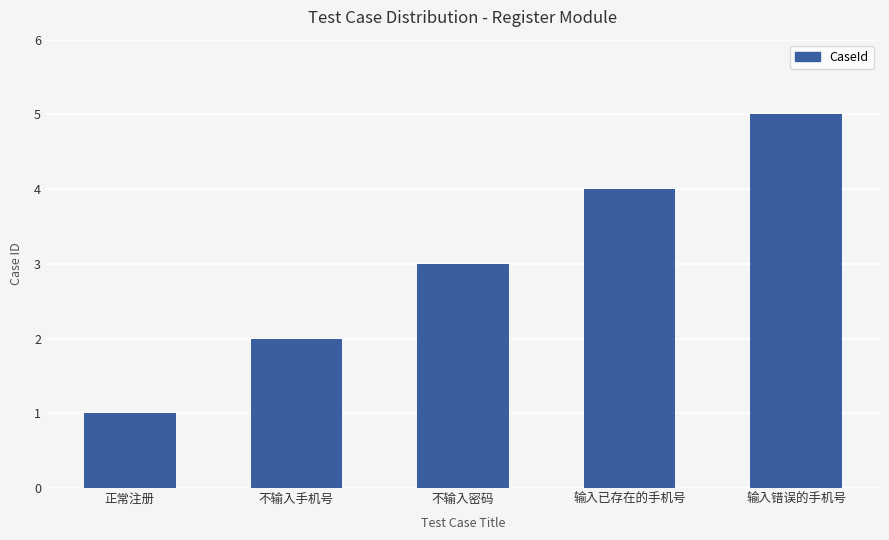

Reading left to right, what are all the values shown in this chart?

正常注册=1	不输入手机号=2	不输入密码=3	输入已存在的手机号=4	输入错误的手机号=5